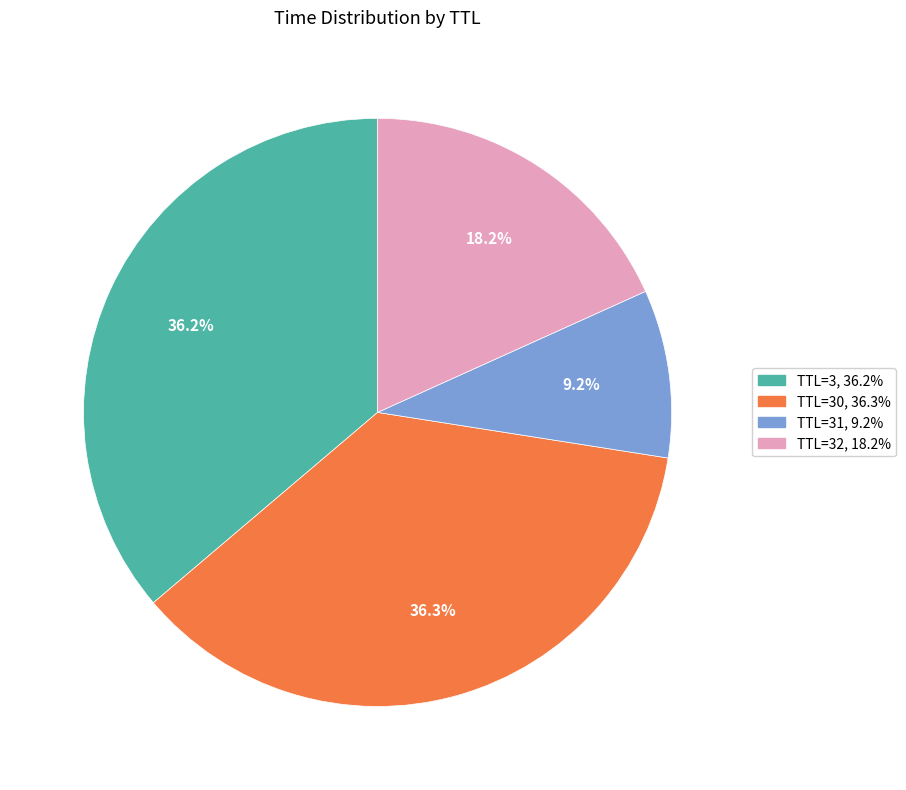

Is there any slice that represents more than half of the pie?

No